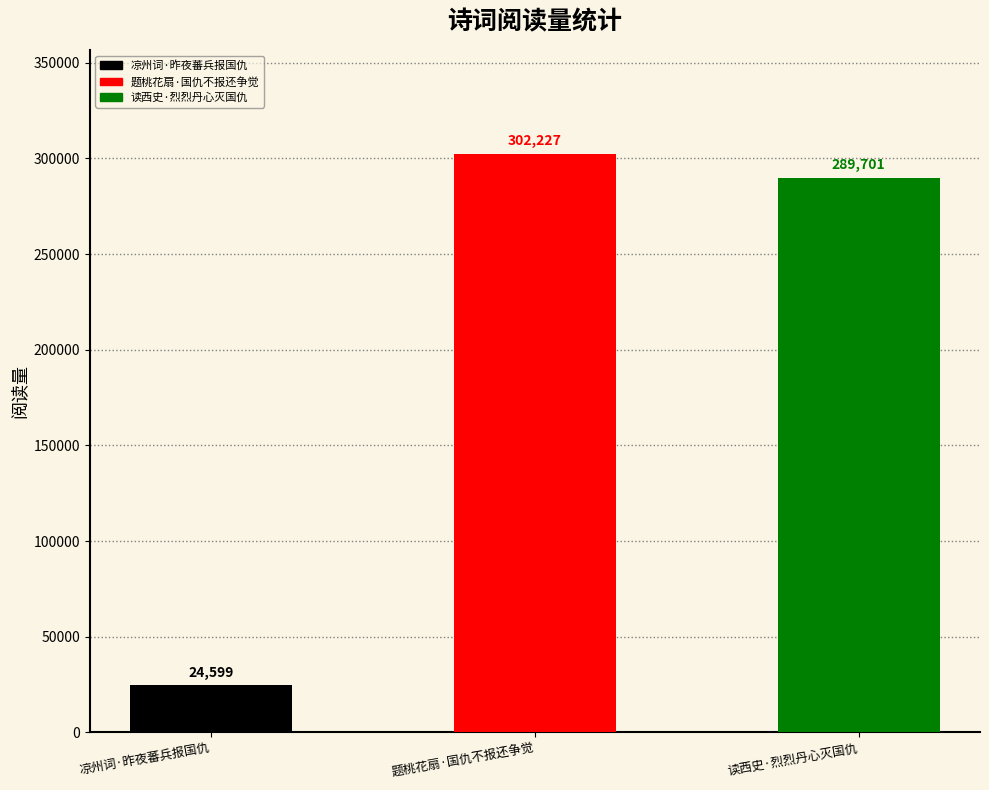

List the labels in order of value, smallest first.

凉州词·昨夜蕃兵报国仇, 读西史·烈烈丹心灭国仇, 题桃花扇·国仇不报还争觉